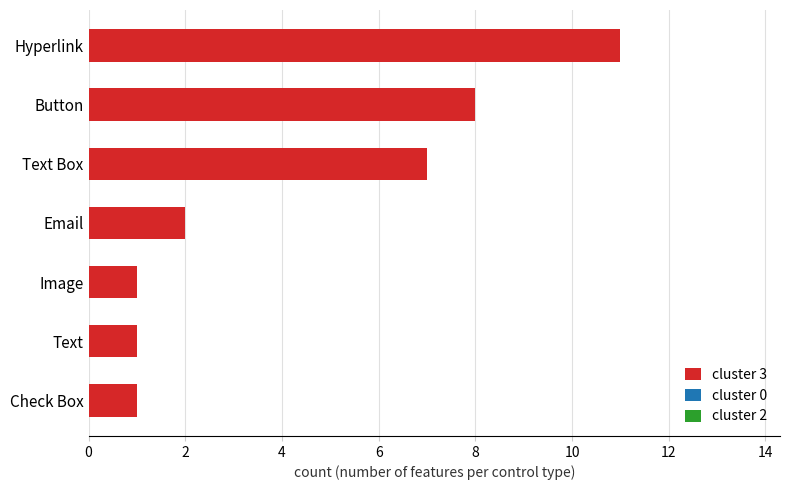

Reading bottom to top, what are all the values shown in this chart?

1	1	1	2	7	8	11